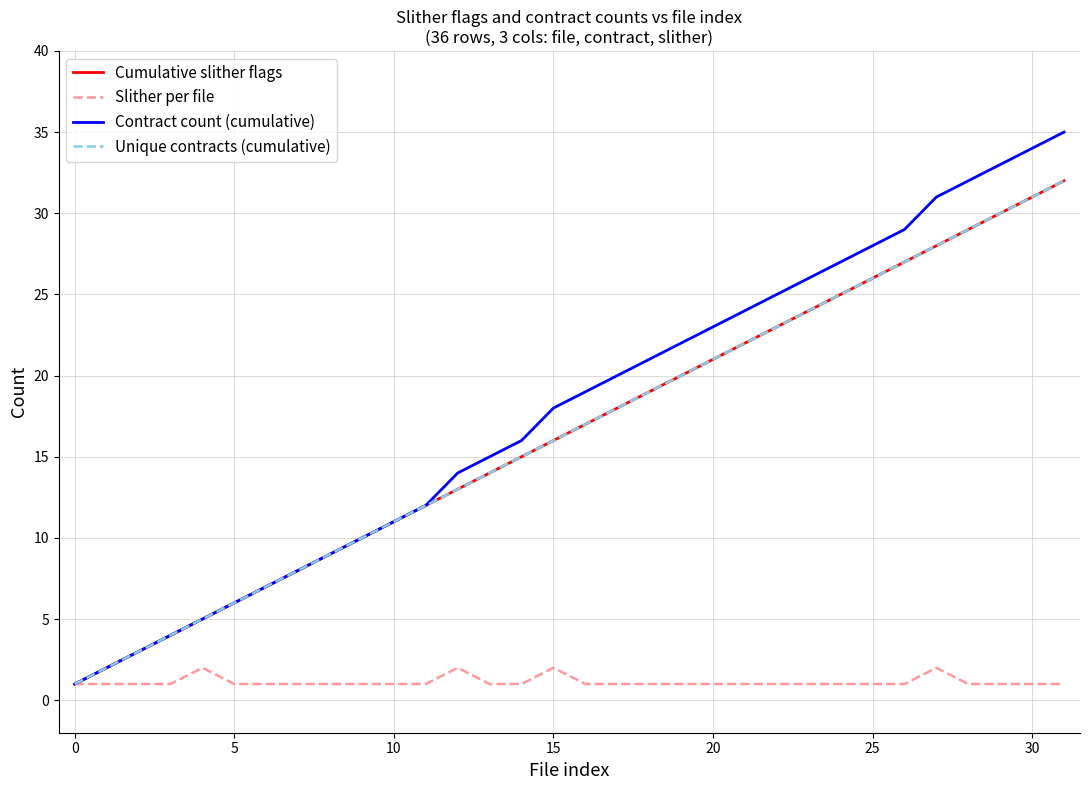

Is this an area chart (filled region under the line)?

No